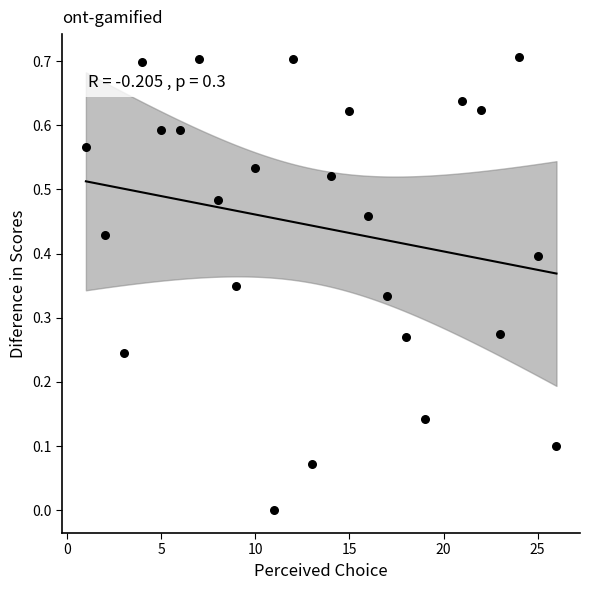

What is the range of X values (max minus min)?

25.0